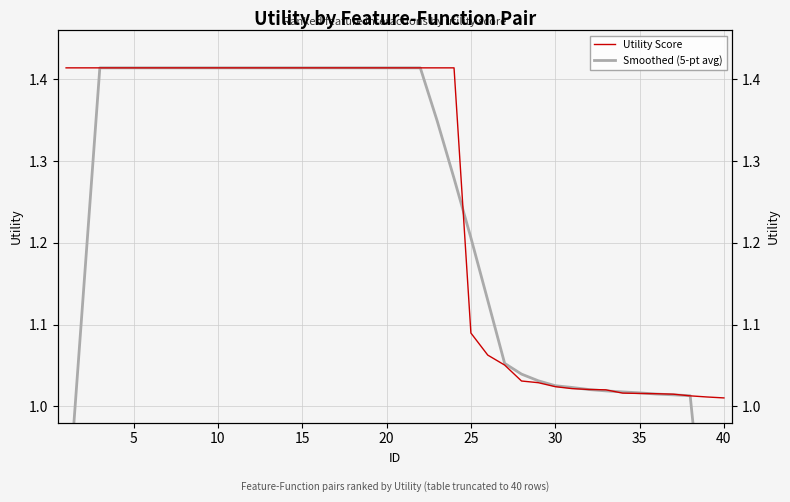

True or false: Utility Score has more than 2 points higher than both neighbors.

False